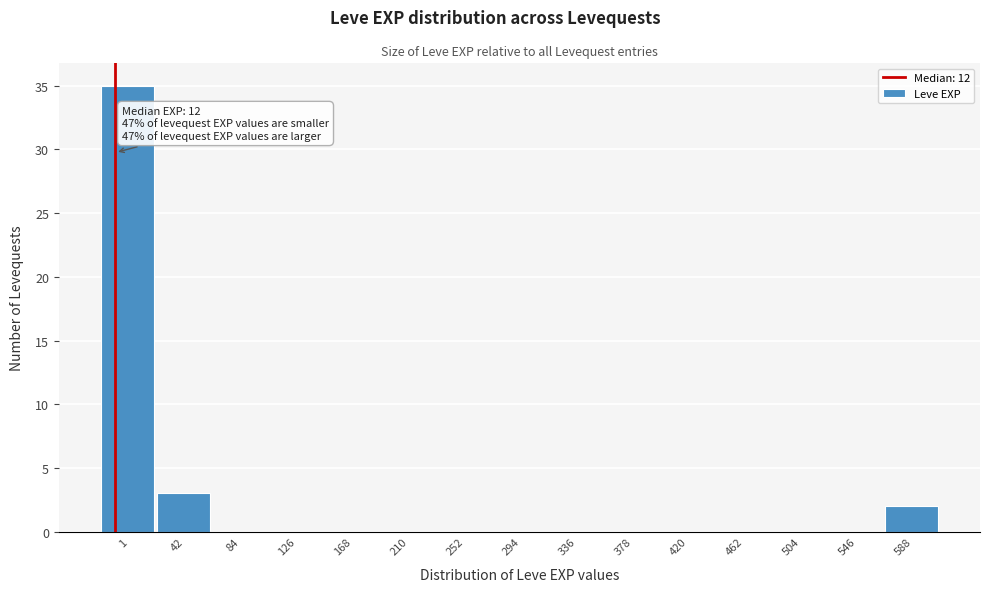

Reading right to left, list all the values displayed in this chart.

588=2	546=0	504=0	462=0	420=0	378=0	336=0	294=0	252=0	210=0	168=0	126=0	84=0	42=3	1=35